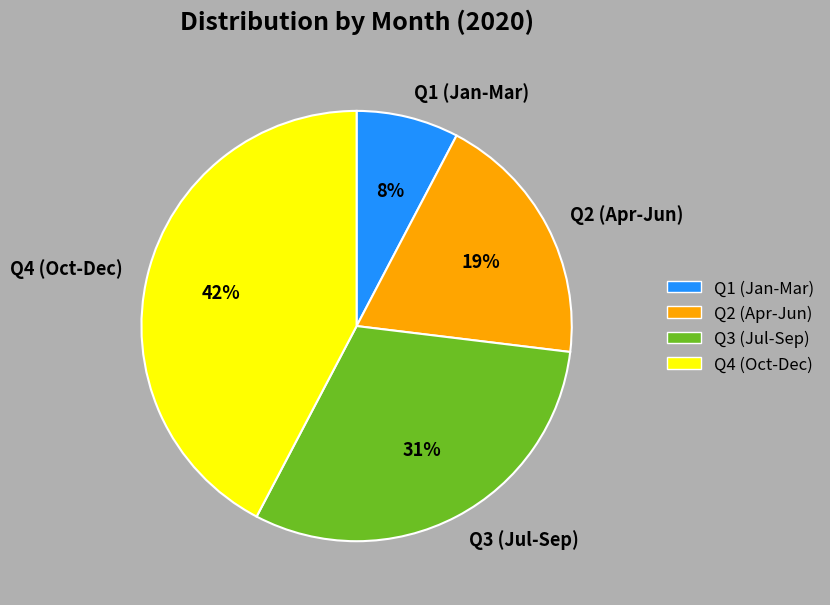

Do 7 and 1 together represent more than half of the pie?

No